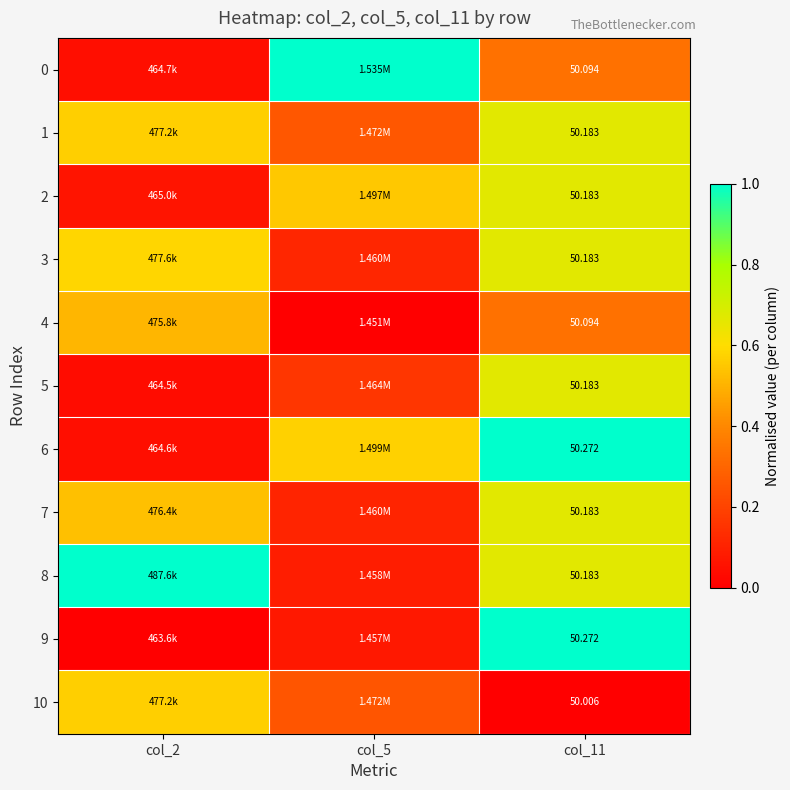

The 5 series shows 0.7 at col_11. True or false?

True